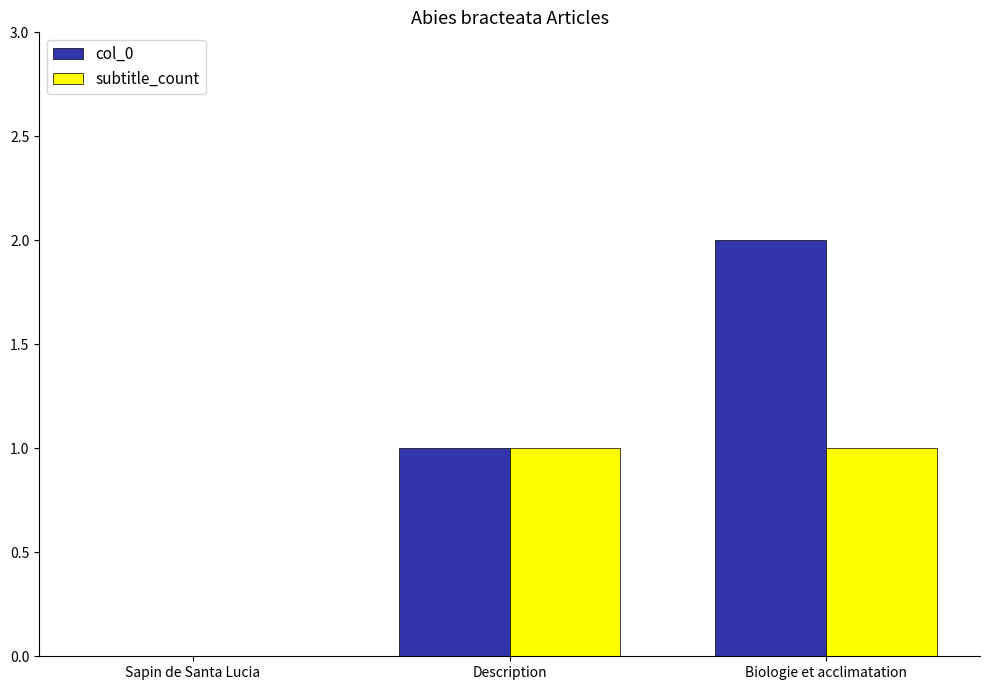

What is the average value of the subtitle_count series?

1